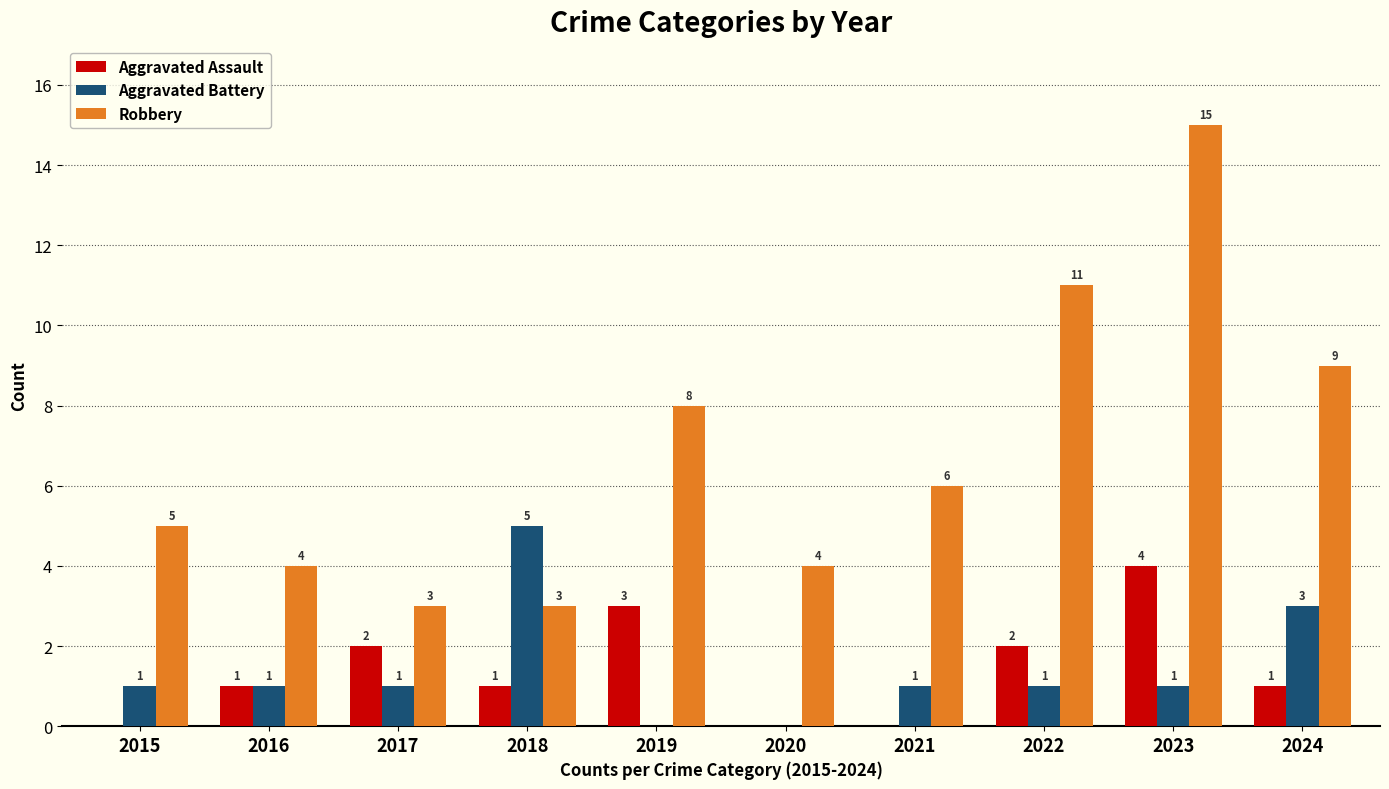

Reading right to left, what are all the values shown in this chart?

Aggravated Assault: 1	4	2	0	0	3	1	2	1	0
Aggravated Battery: 3	1	1	1	0	0	5	1	1	1
Robbery: 9	15	11	6	4	8	3	3	4	5